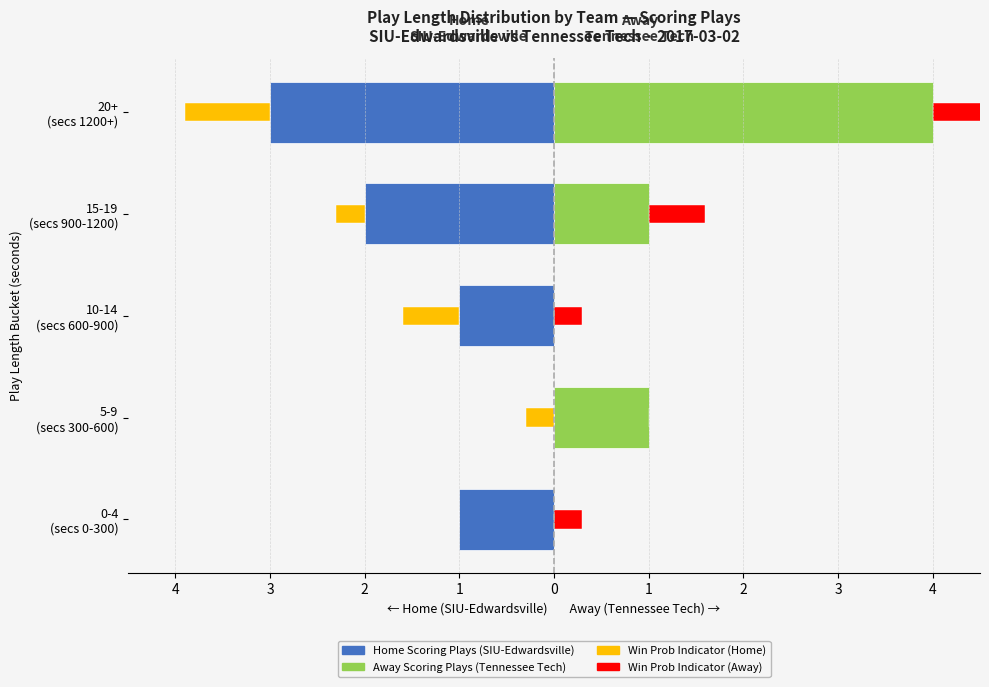

What is the spread (max minus min) of values at 5?

1.3